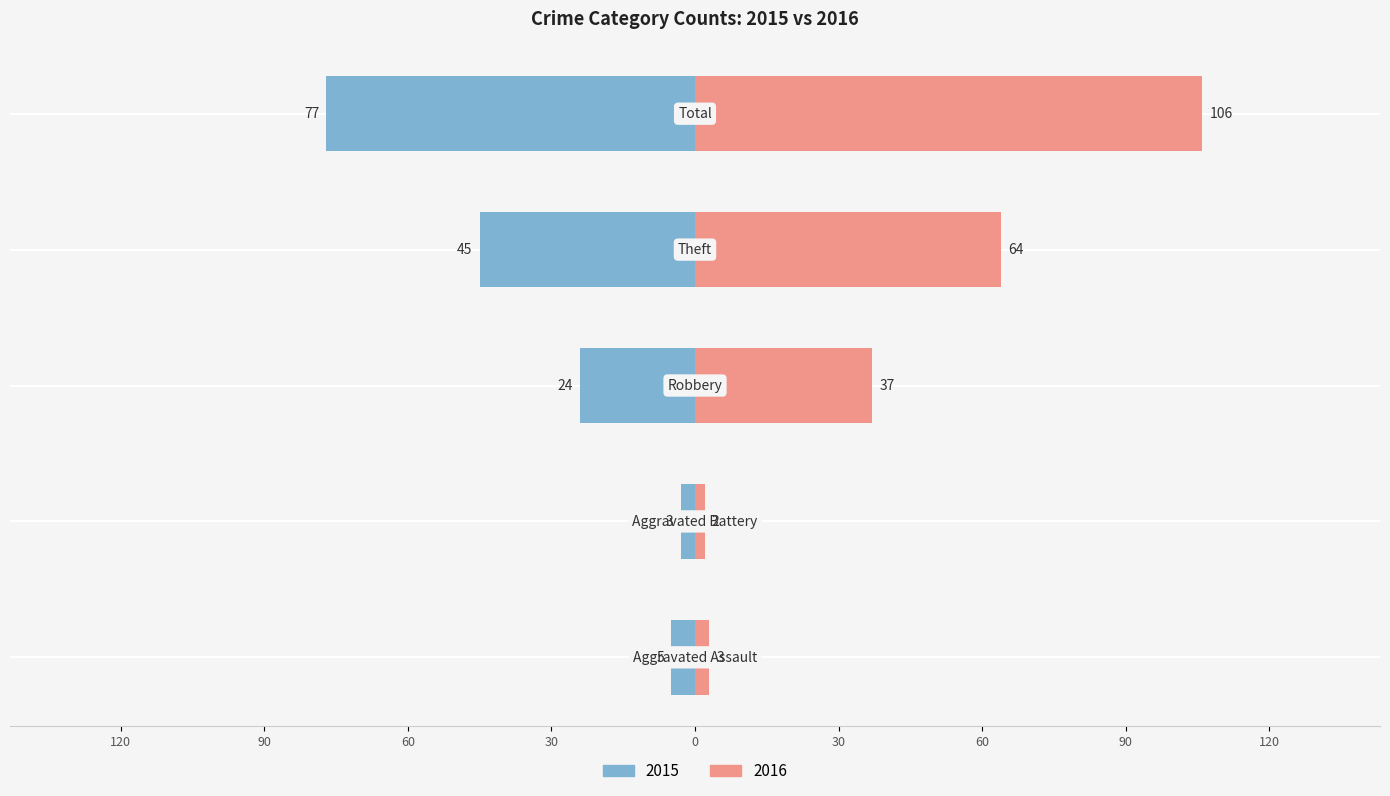

The 2015 series shows -24 at Robbery. True or false?

True